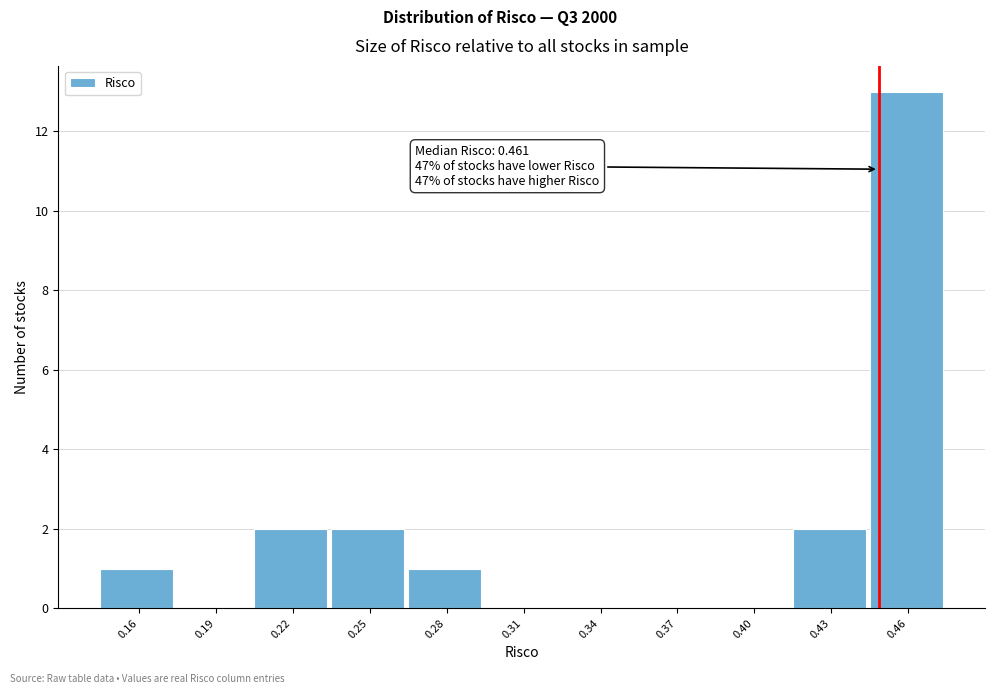

Reading left to right, what are all the values shown in this chart?

0.16=1	0.19=0	0.22=2	0.25=2	0.28=1	0.31=0	0.34=0	0.37=0	0.40=0	0.43=2	0.46=13